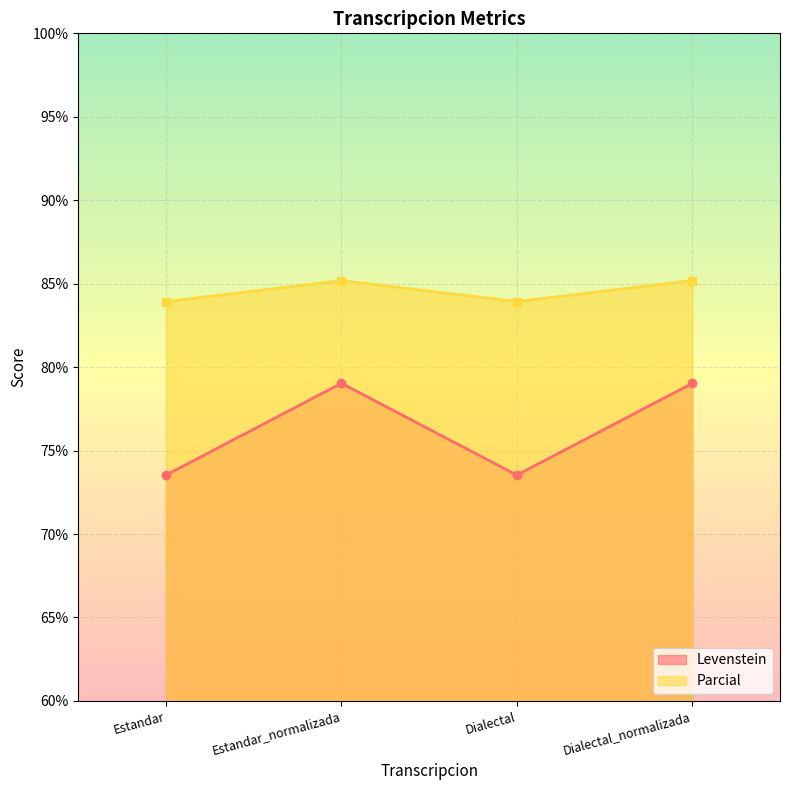

Between Estandar_normalizada and Dialectal, which series saw the biggest shift?

Levenstein